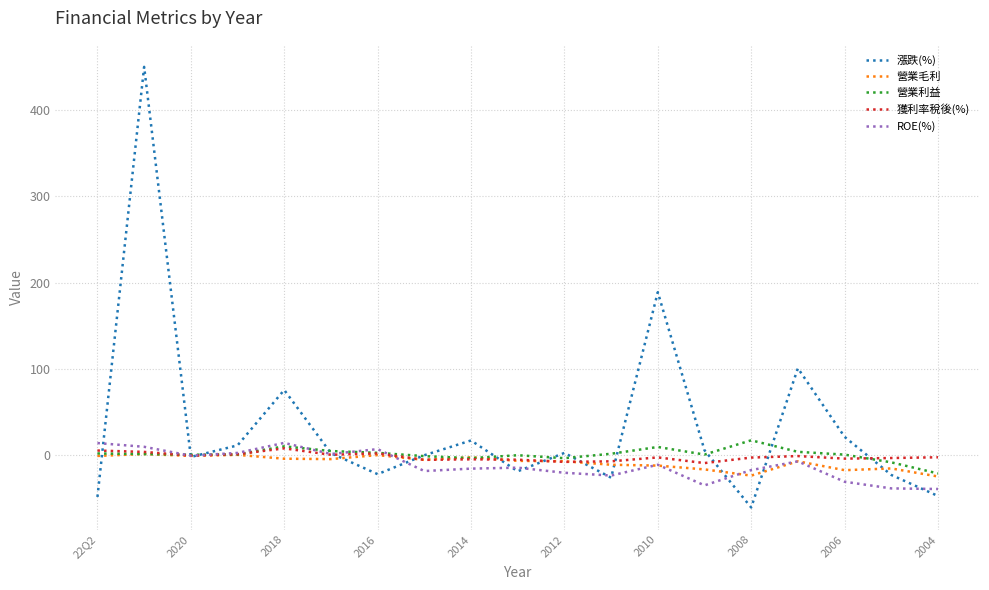

How many lines are shown in the chart?

5